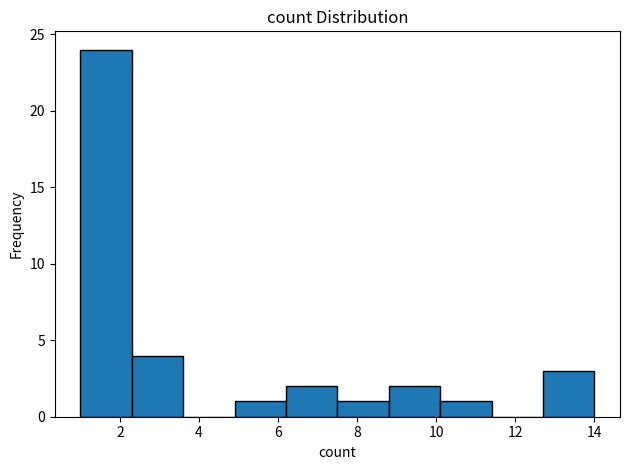

What is the height of the bar covering 4.9 to 6.2 on the x-axis? Neither the bar edges nor the heights are printed on the chart, so give them approximately, as read against the axes.

1